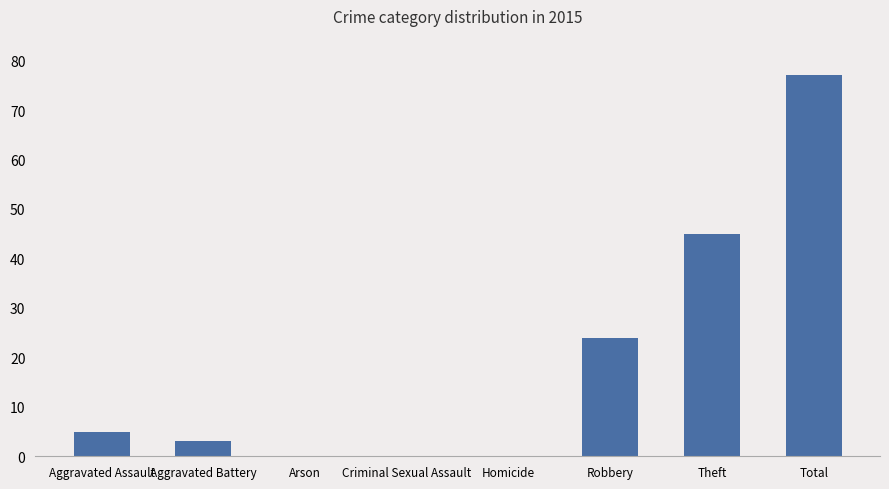

What is the change in value from Criminal Sexual Assault to Theft?

+45